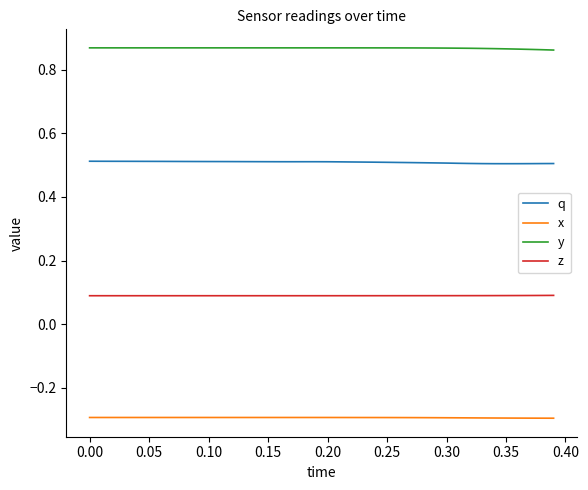

What is the maximum value for x?

-0.3